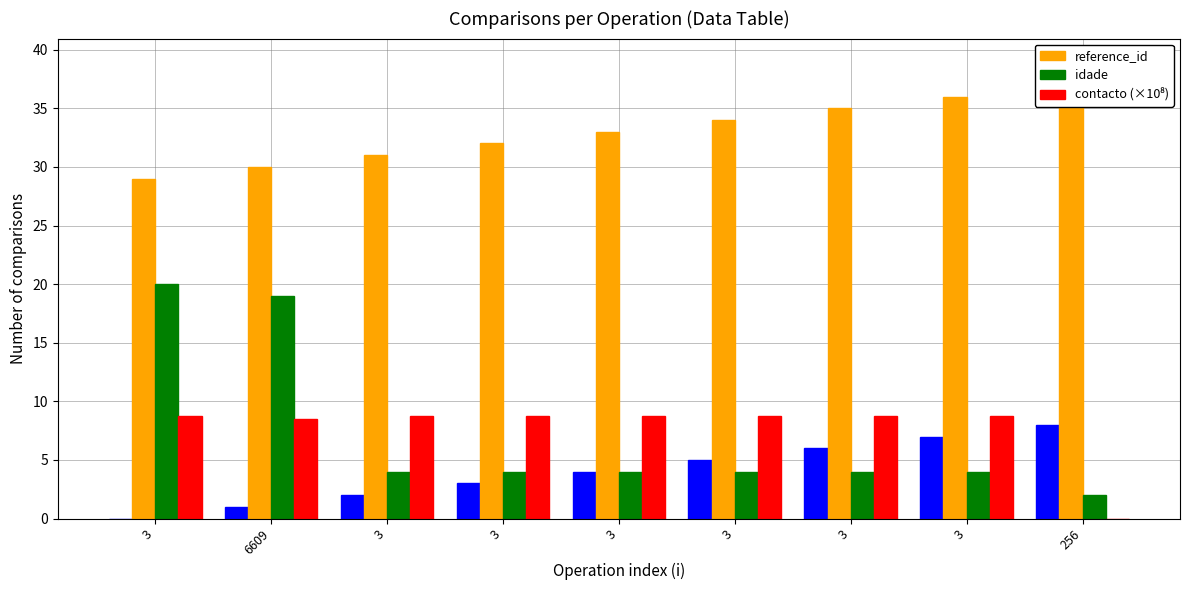

How many categories are shown in the chart?

9